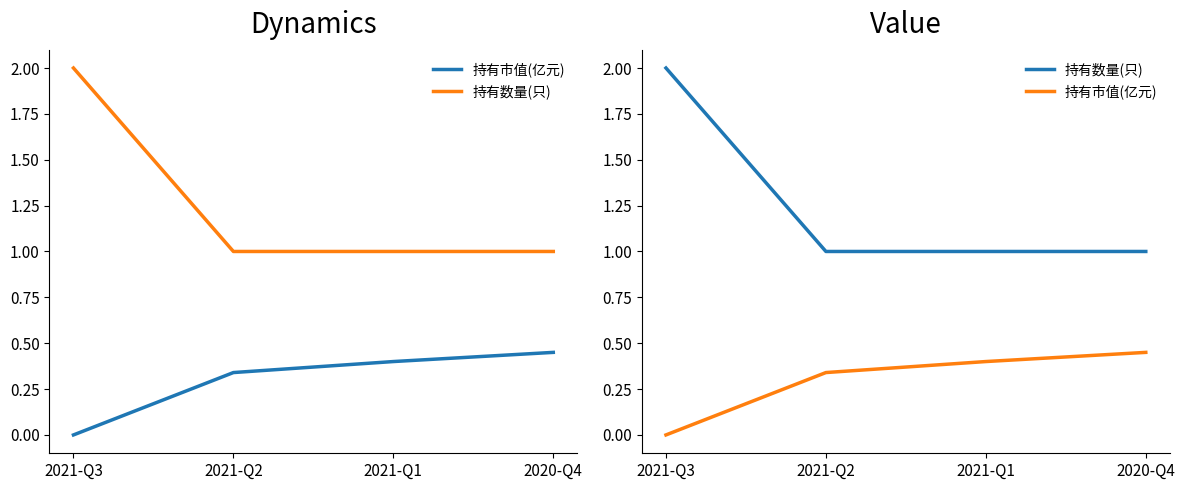

What is the sum of the 持有数量(只) values at 2020-Q4 and 2021-Q3?

3.0